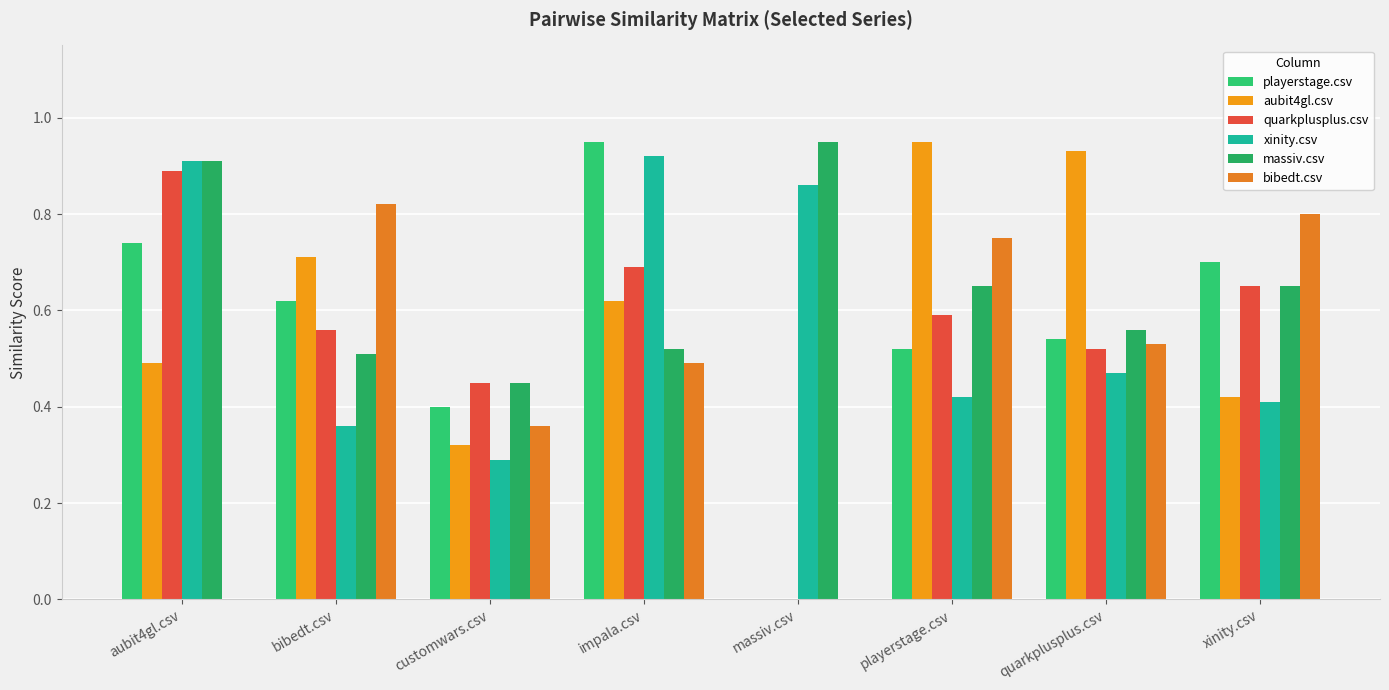

What are all the series names shown in the legend?

playerstage.csv, aubit4gl.csv, quarkplusplus.csv, xinity.csv, massiv.csv, bibedt.csv